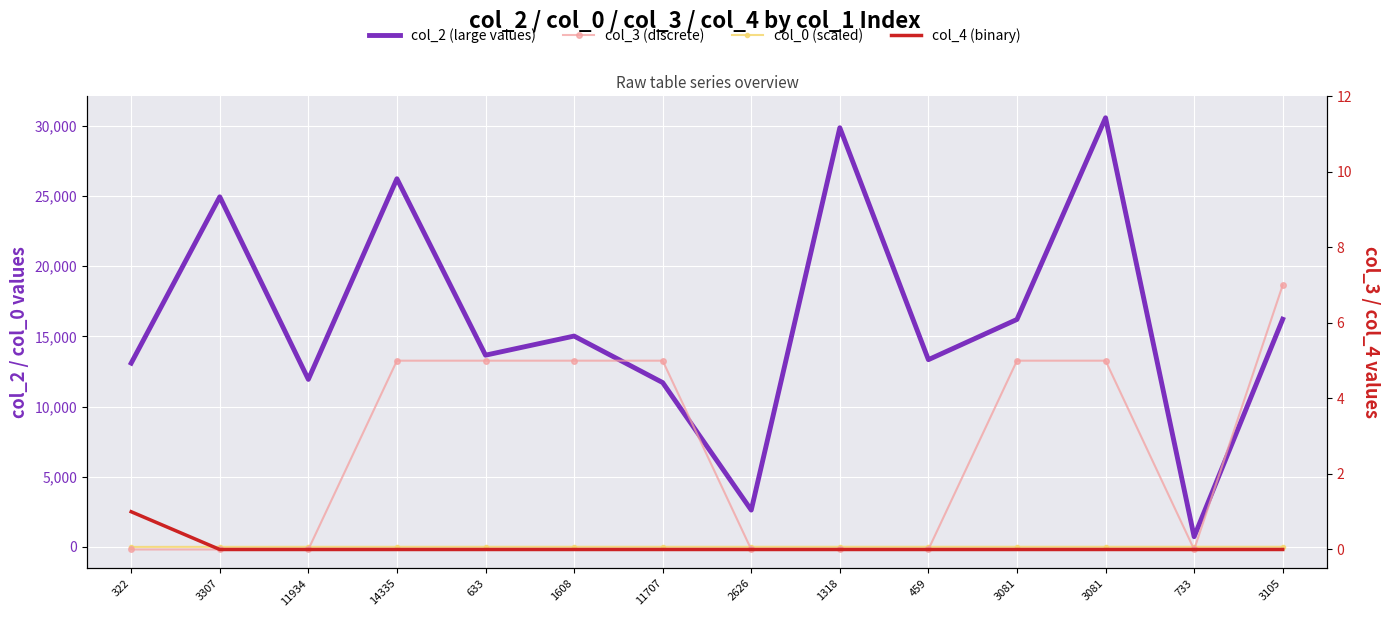

The value of col_0 at 1608 is 13.4. True or false?

True